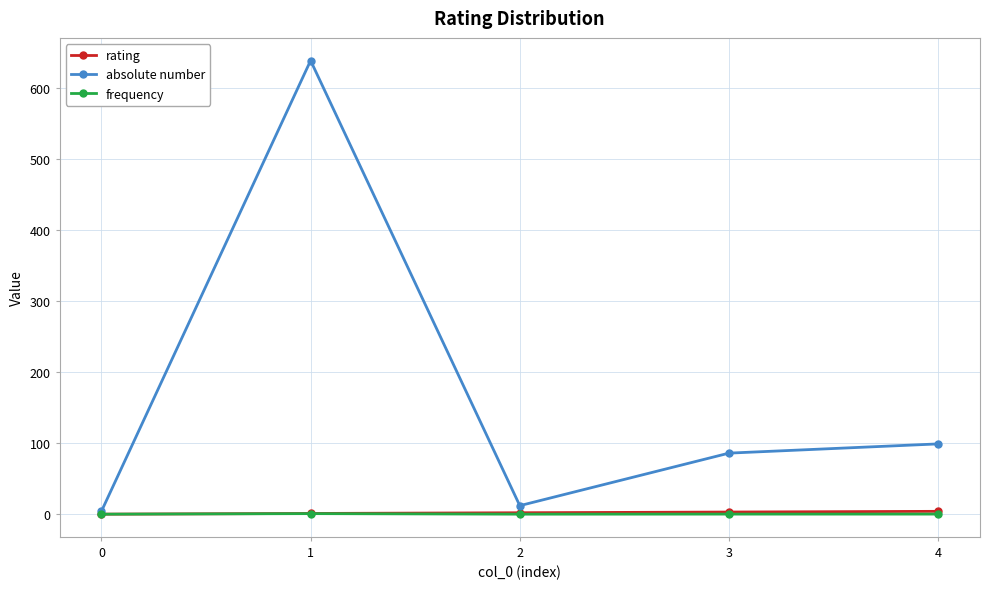

True or false: absolute number has more than 2 points higher than both neighbors.

False